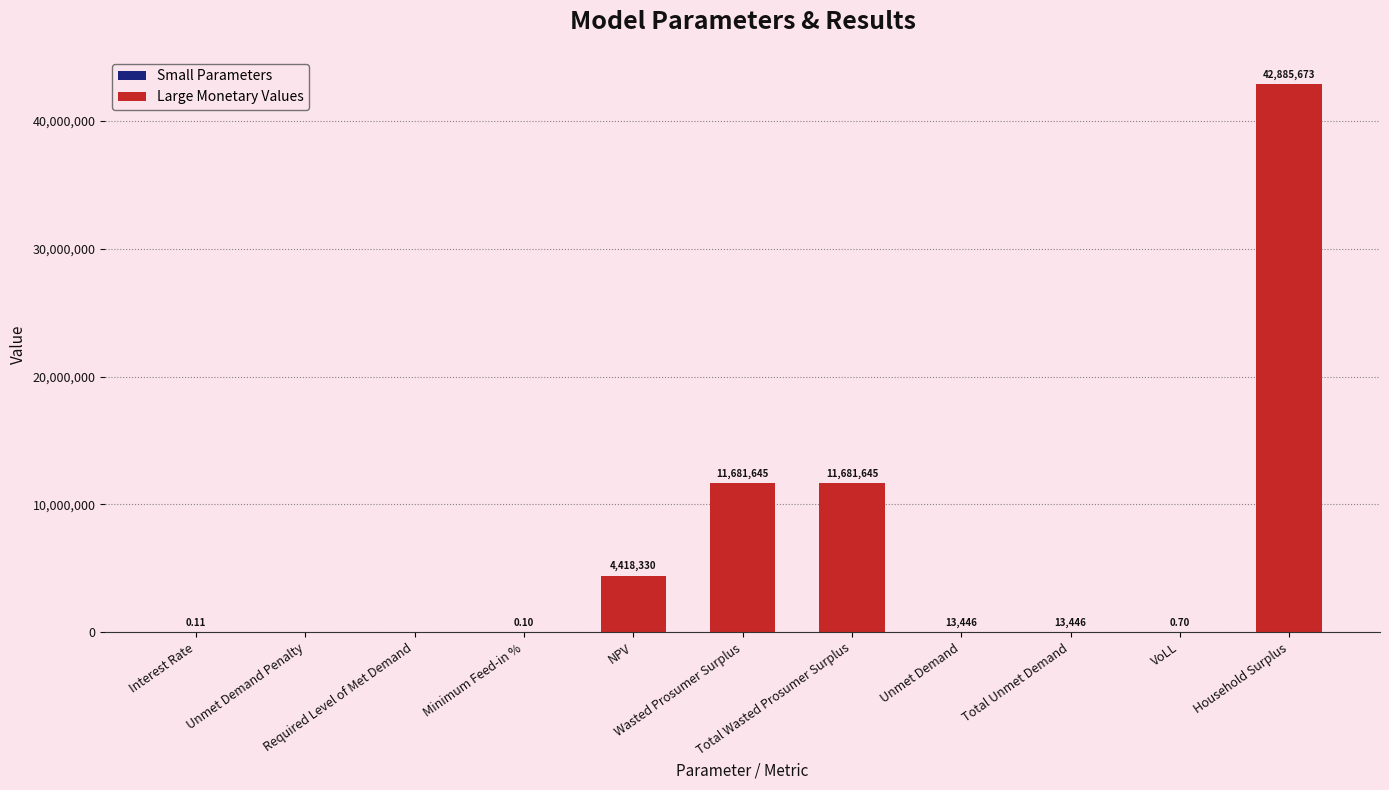

Does the chart contain stacked bars?

No